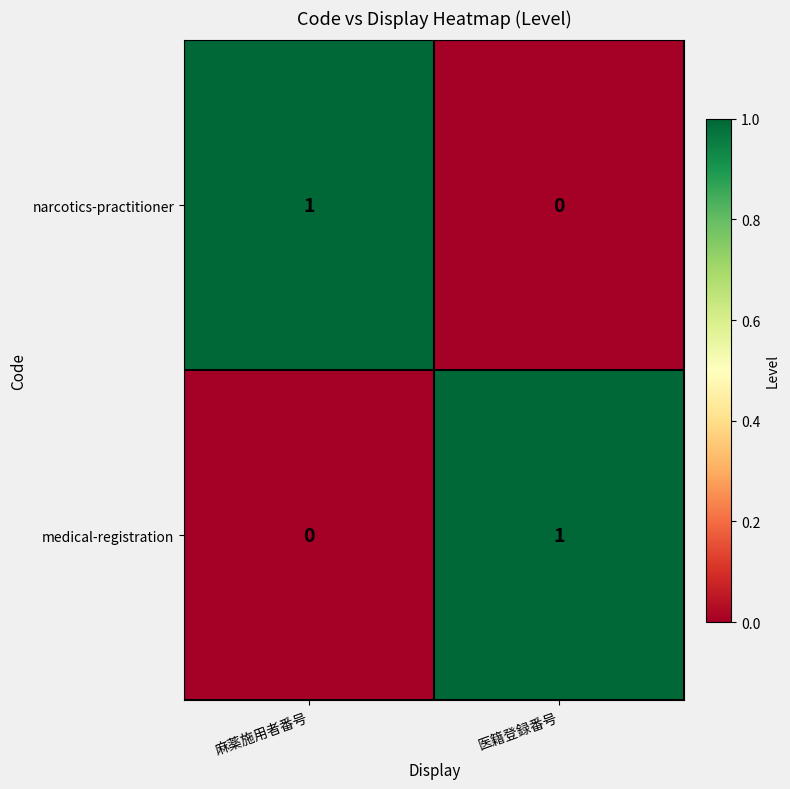

Which category has the lowest value in the medical-registration series?

麻薬施用者番号